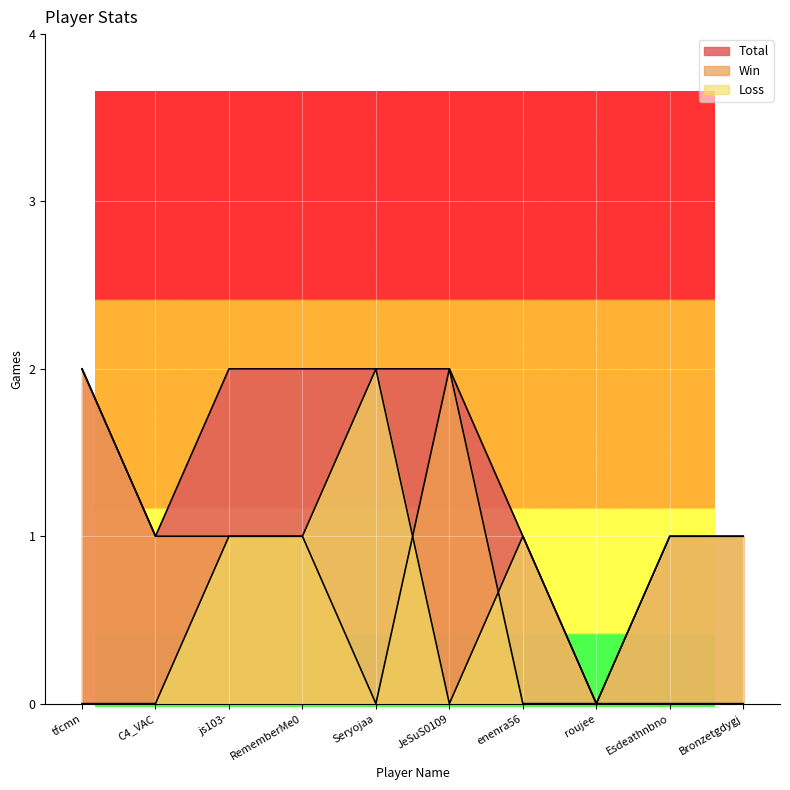

List the series in order of their peak value, lowest first.

Total, Win, Loss